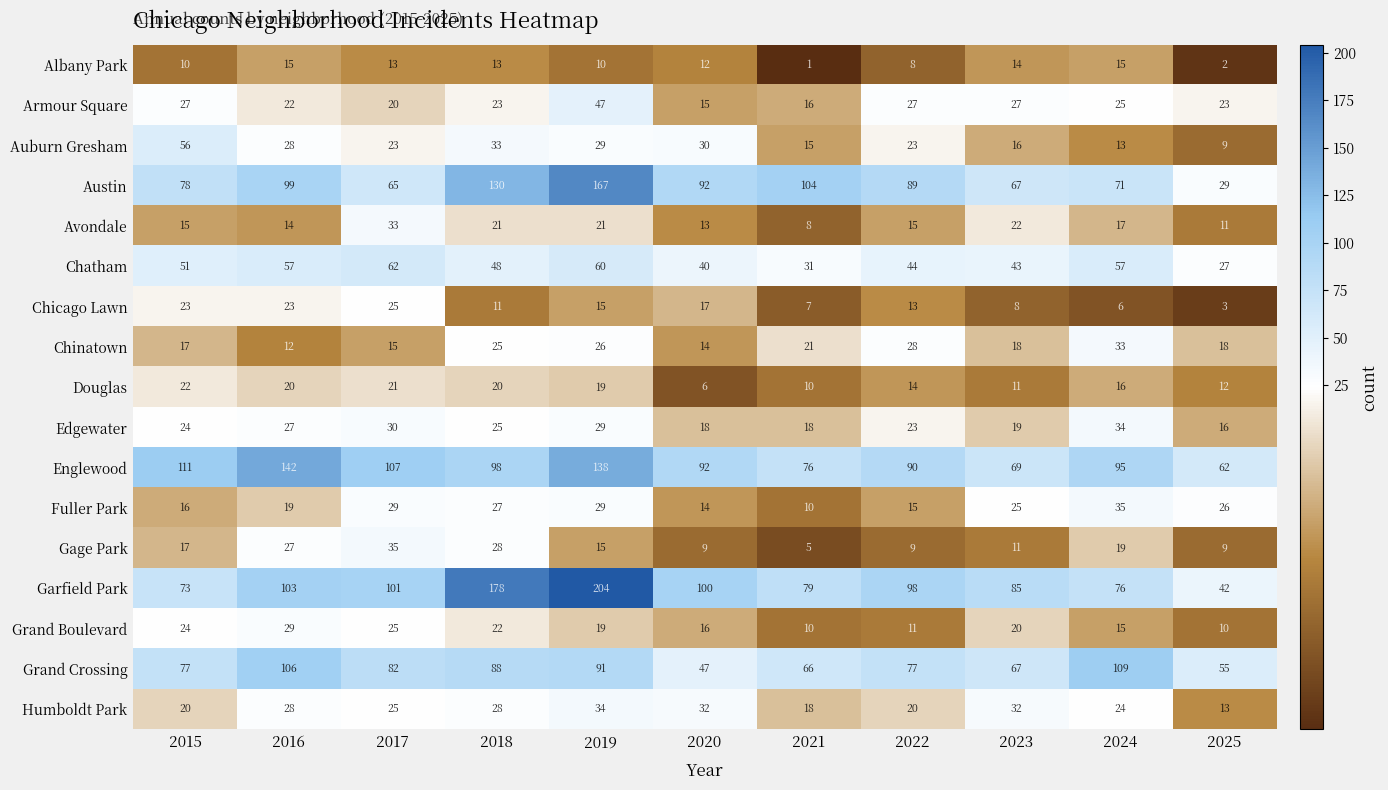

At how many categories does at least one series exceed 190?

1